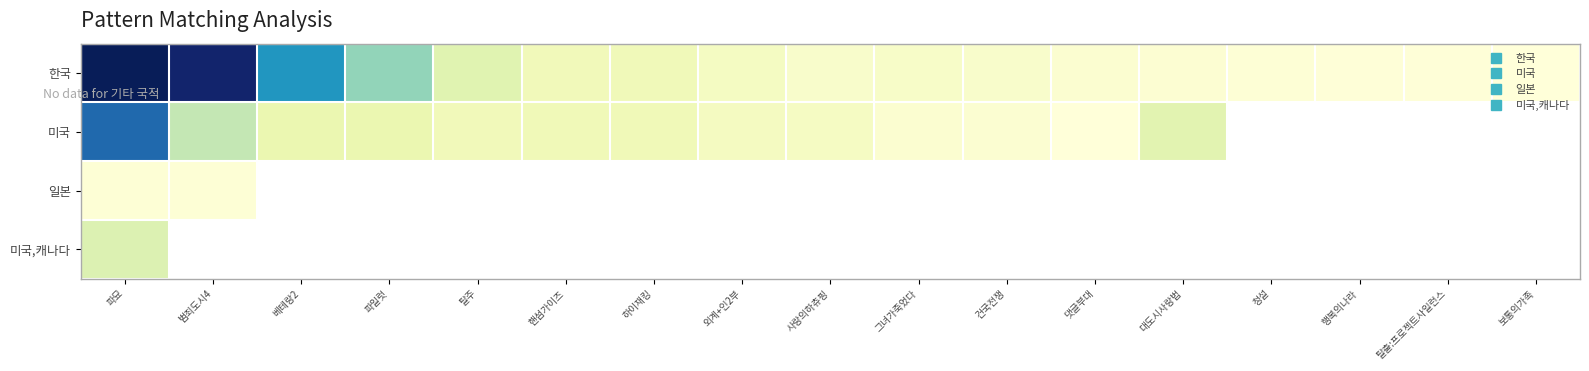

At how many categories does at least one series exceed 10658417892?

12